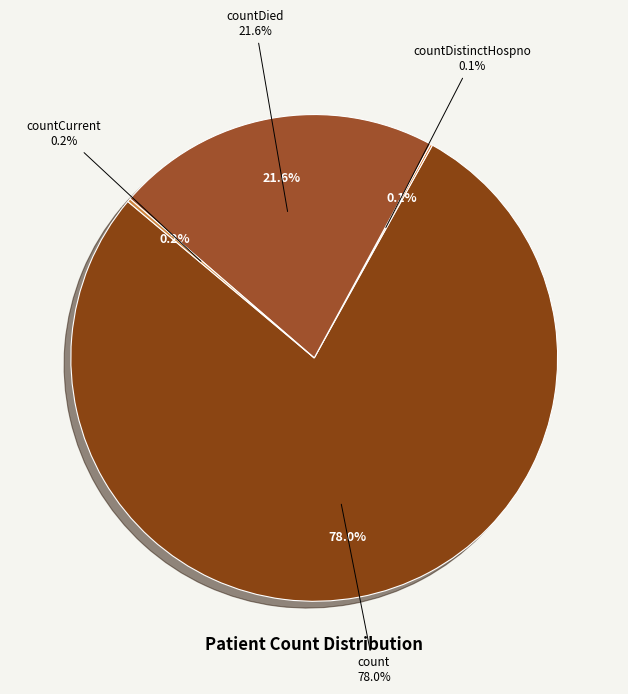

Combined, do countDied and count account for over 50%?

Yes